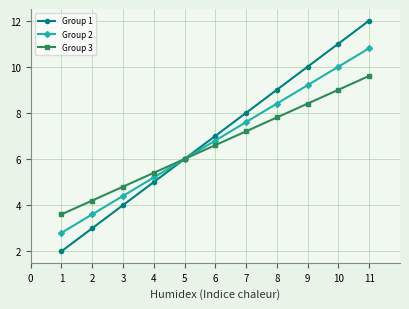

Reading right to left, list all the values displayed in this chart.

Group 1: 12.0	11.0	10.0	9.0	8.0	7.0	6.0	5.0	4.0	3.0	2.0
Group 2: 10.8	10.0	9.2	8.4	7.6	6.8	6.0	5.2	4.4	3.6	2.8
Group 3: 9.6	9.0	8.4	7.8	7.2	6.6	6.0	5.4	4.8	4.2	3.6